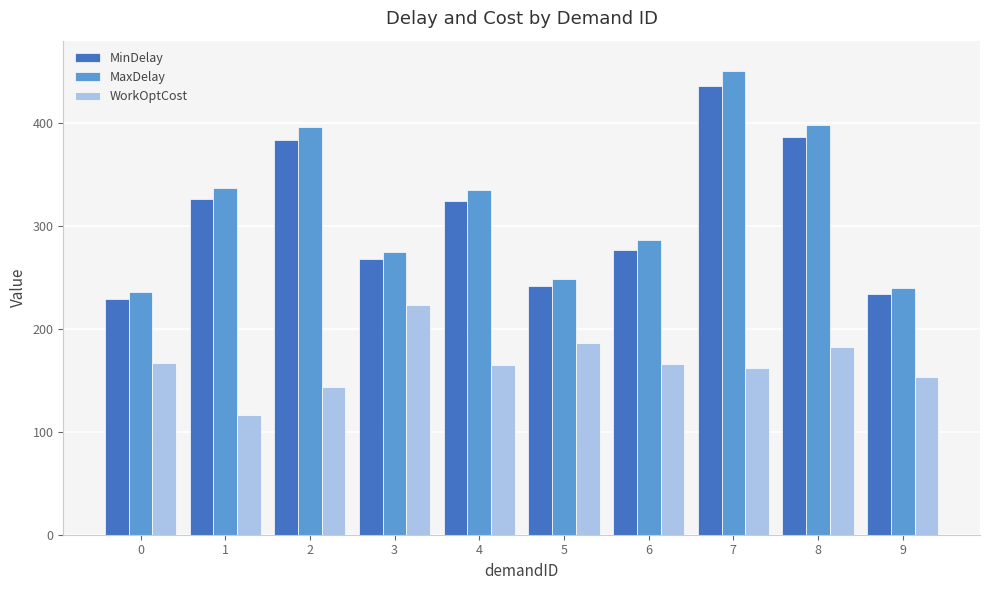

Which series has the widest spread of values?

MaxDelay